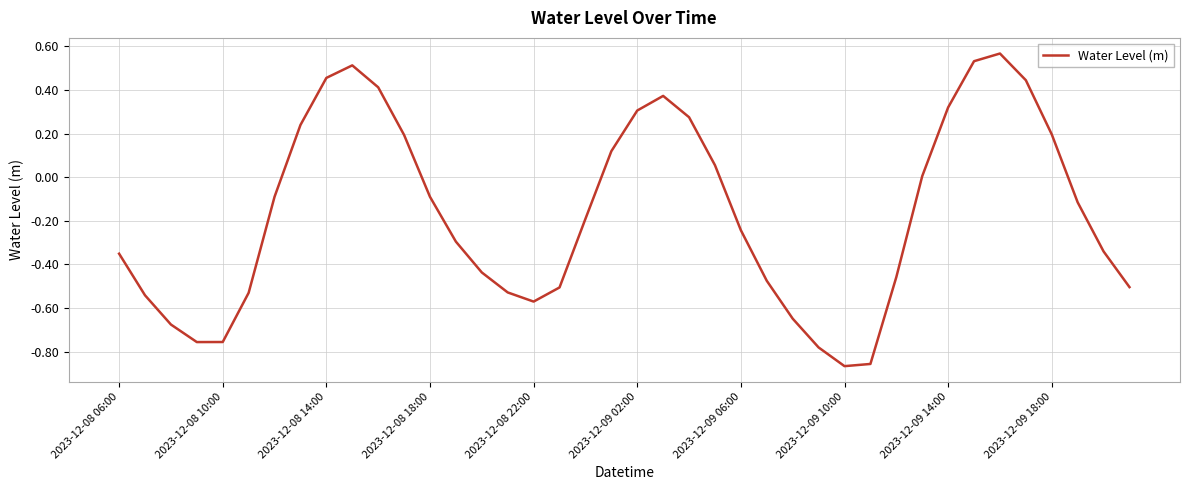

What is the difference between the maximum and minimum values?

1.4